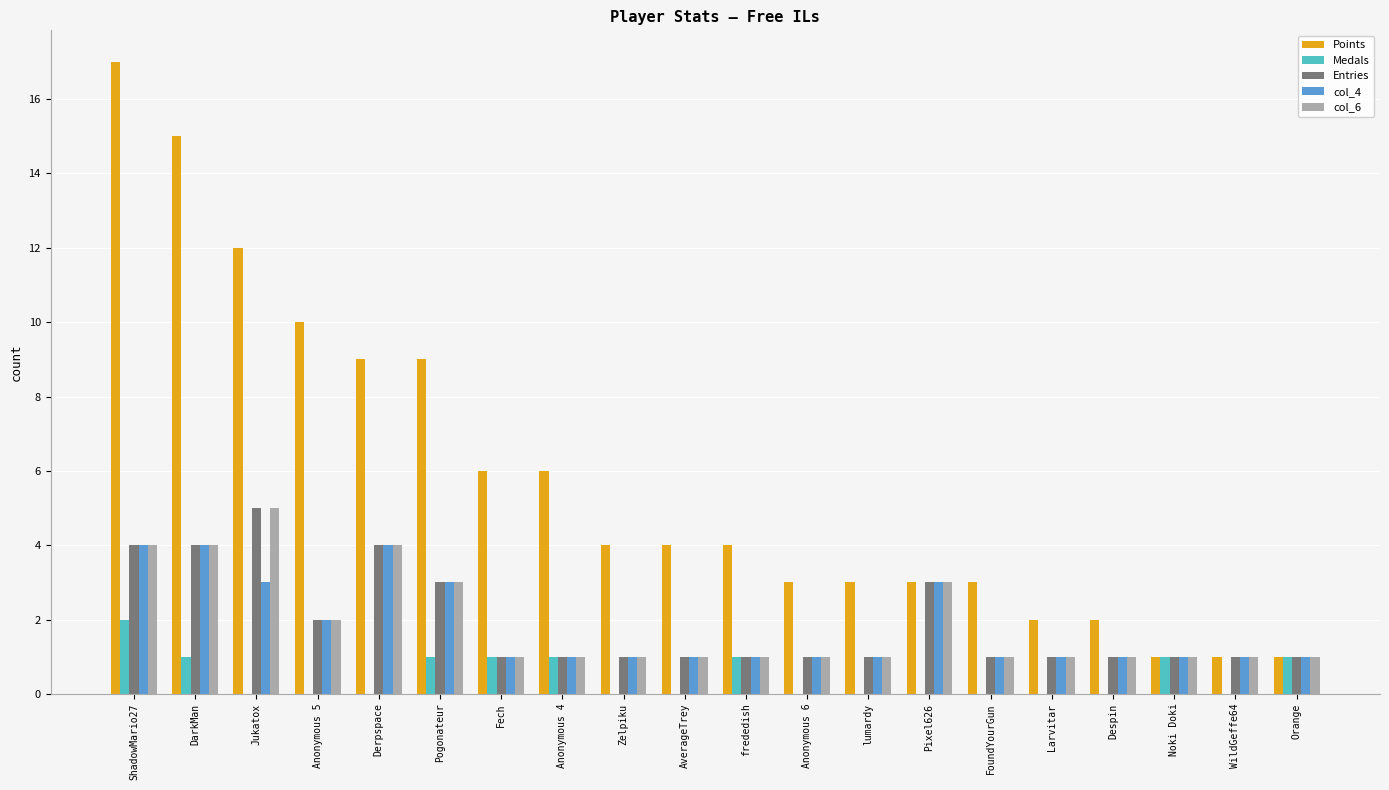

Read the col_6 value at Fech.

1